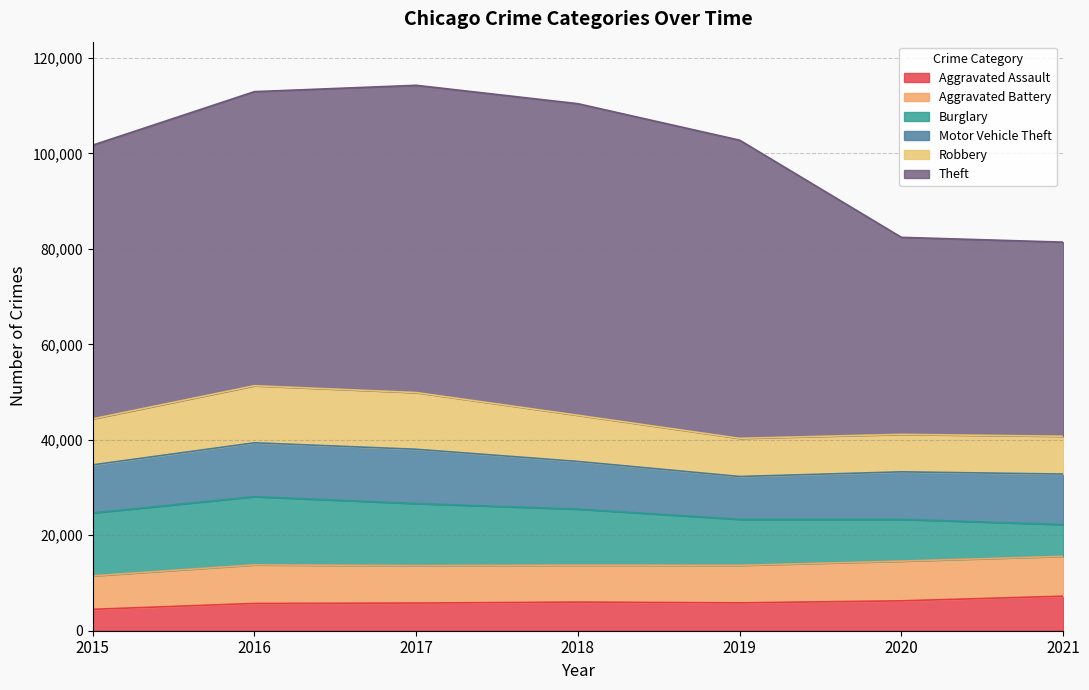

At which label is Motor Vehicle Theft closest to 10179?

2015